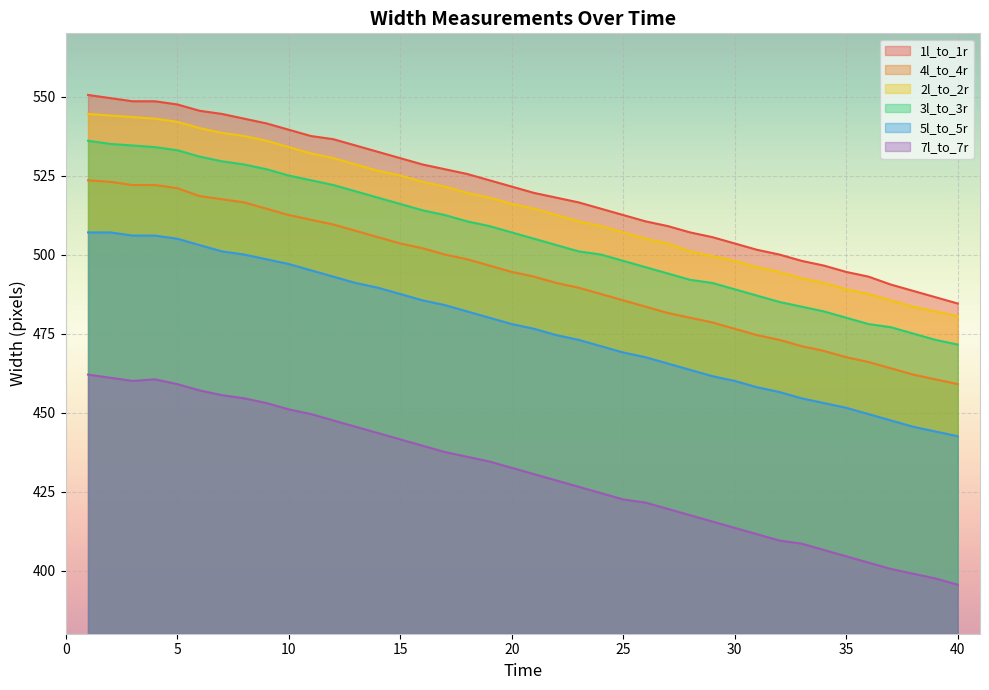

What is the difference between the 4l_to_4r values at 1 and 2?

0.5